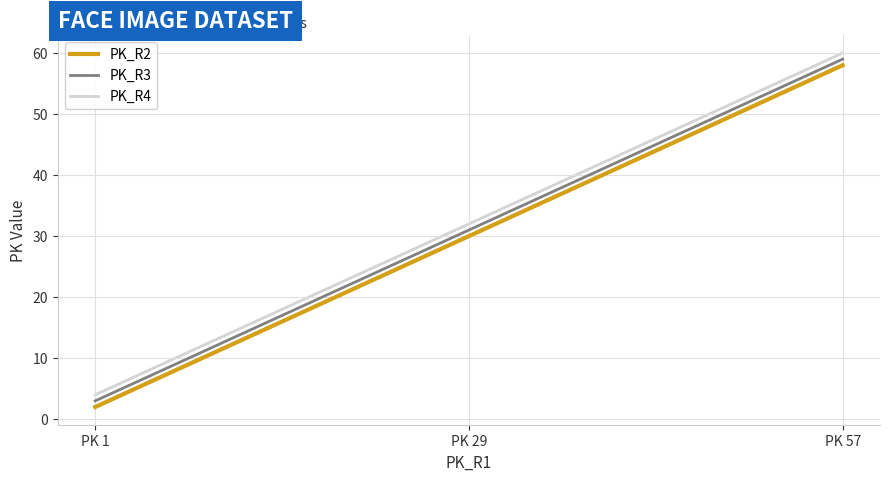

Reading left to right, extract all data points from this chart.

PK_R2: 2	6	10	14	18	22	26	30	34	38	42	46	50	54	58
PK_R3: 3	7	11	15	19	23	27	31	35	39	43	47	51	55	59
PK_R4: 4	8	12	16	20	24	28	32	36	40	44	48	52	56	60